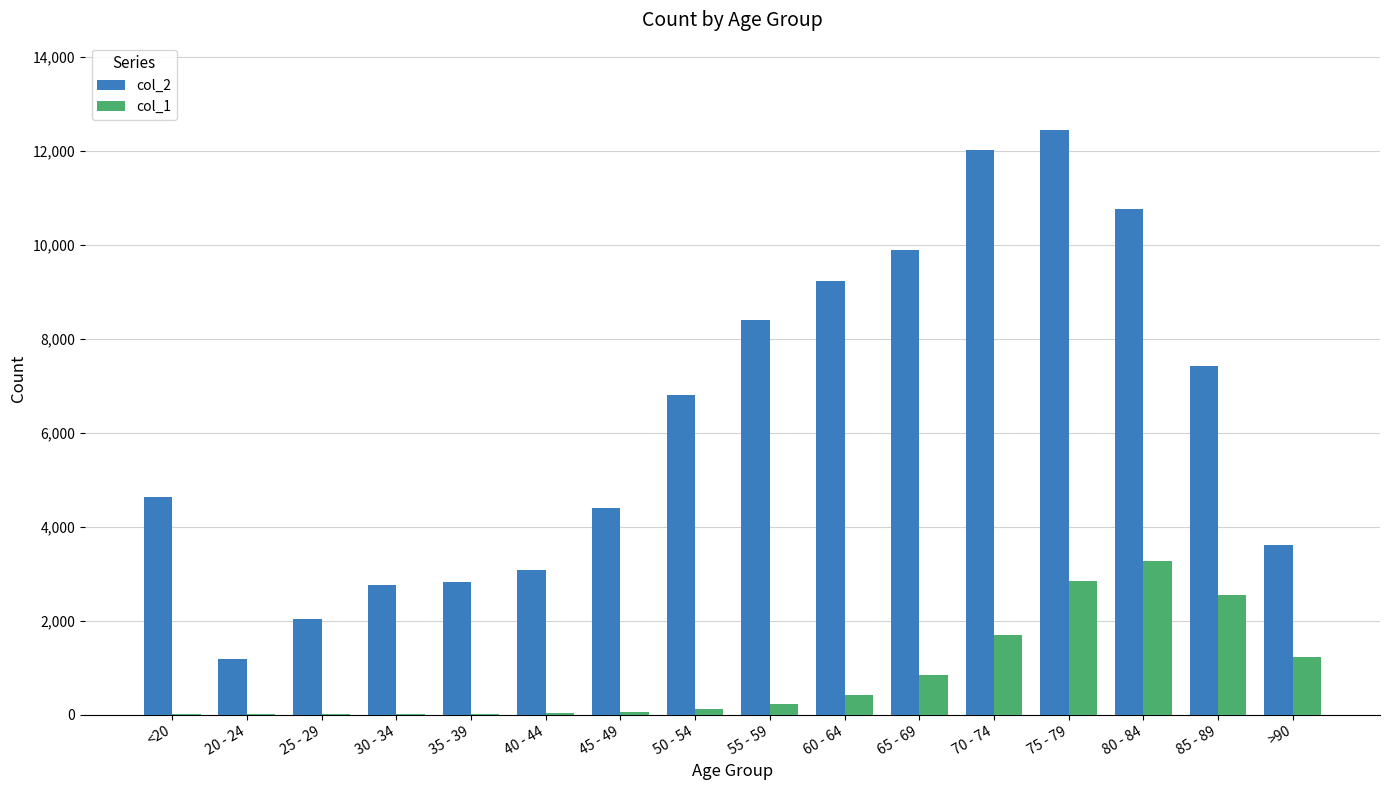

Between 80 - 84 and 85 - 89, which series saw the biggest shift?

col_2